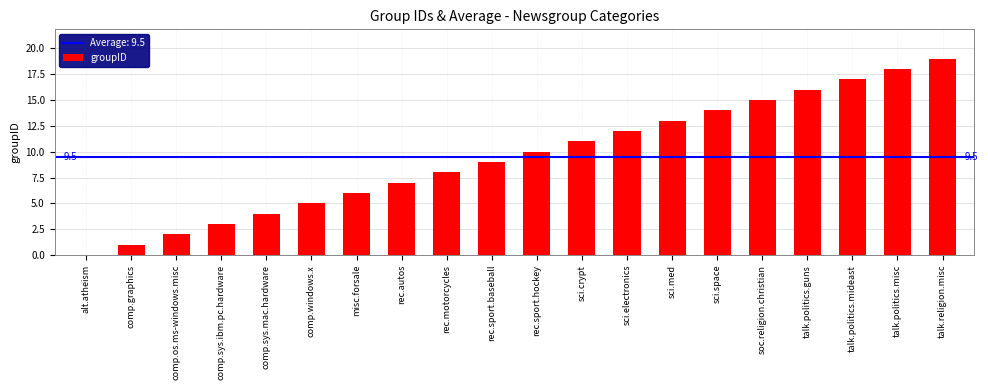

Between talk.religion.misc and sci.crypt, which is larger?

talk.religion.misc